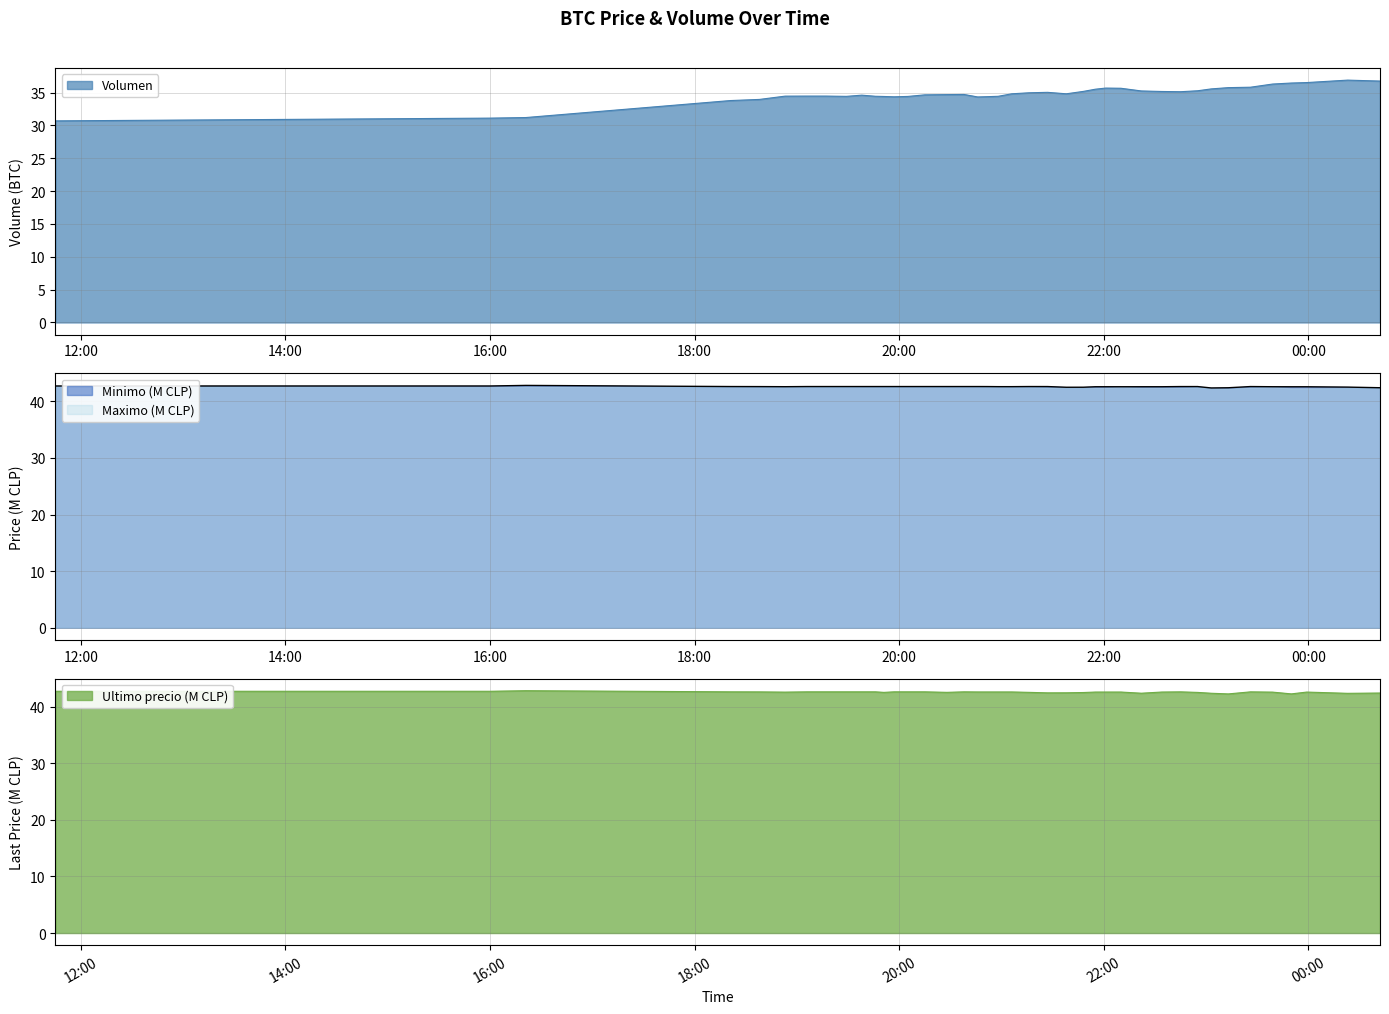

What is the label of the 34th point from the left?

2021-04-05 23:13